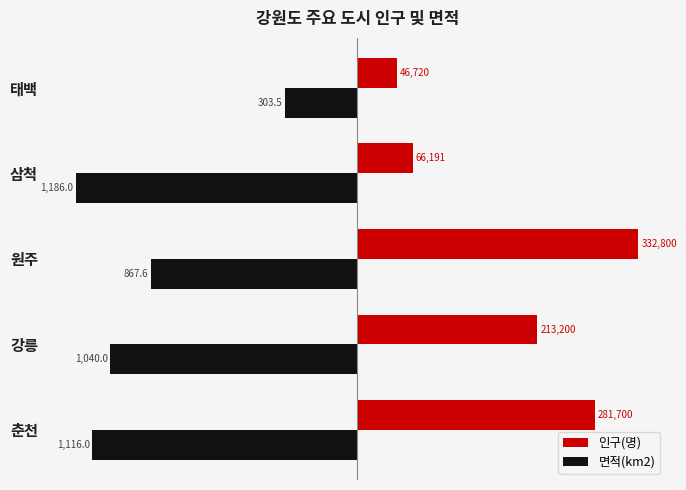

Which series has the widest spread of values?

인구(명)